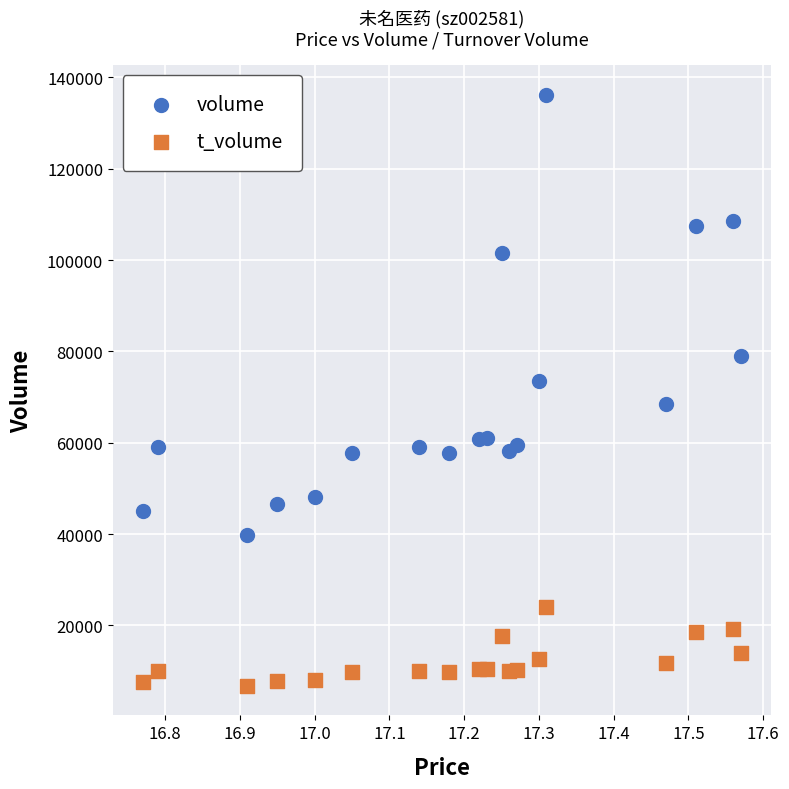

Across all data points, what is the range of Y values (max minus min)?

129407